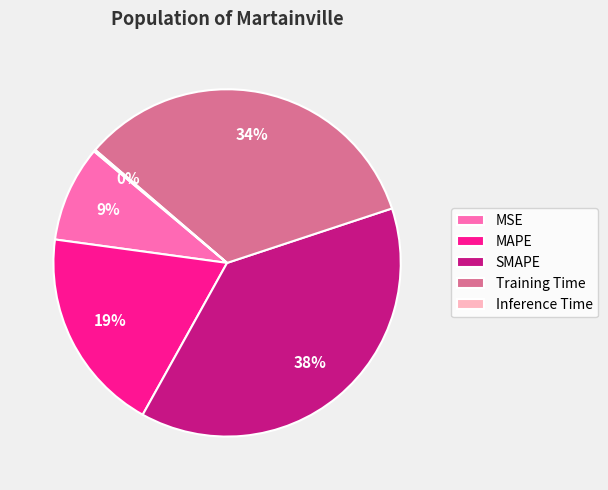

To the nearest percent, what is the average slice percentage?

20%